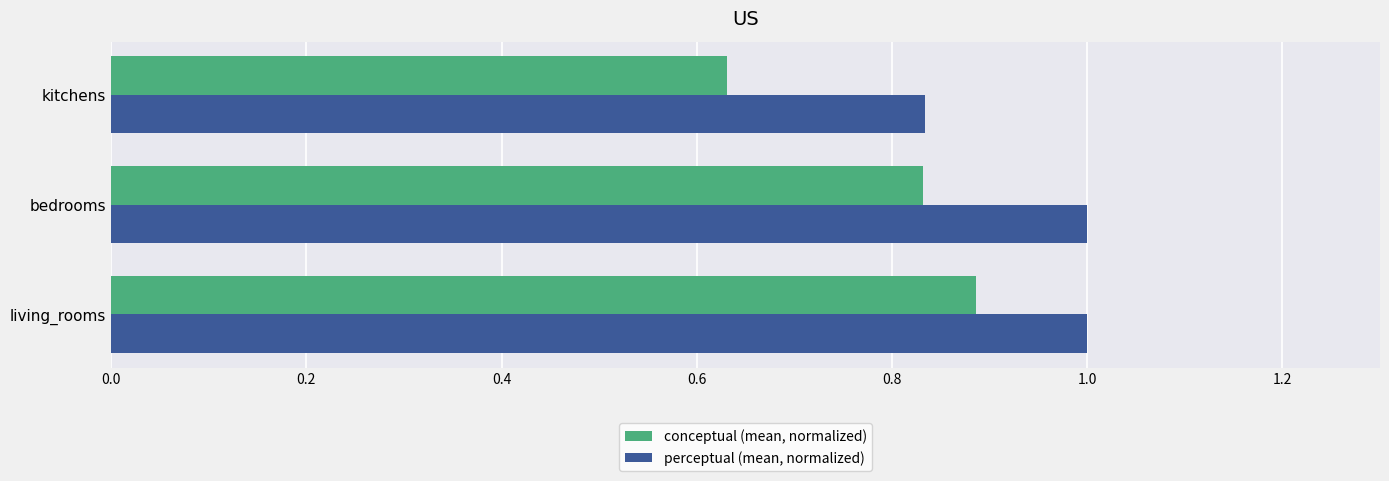

Where is perceptual (mean, normalized) nearest to the value 0?

kitchens